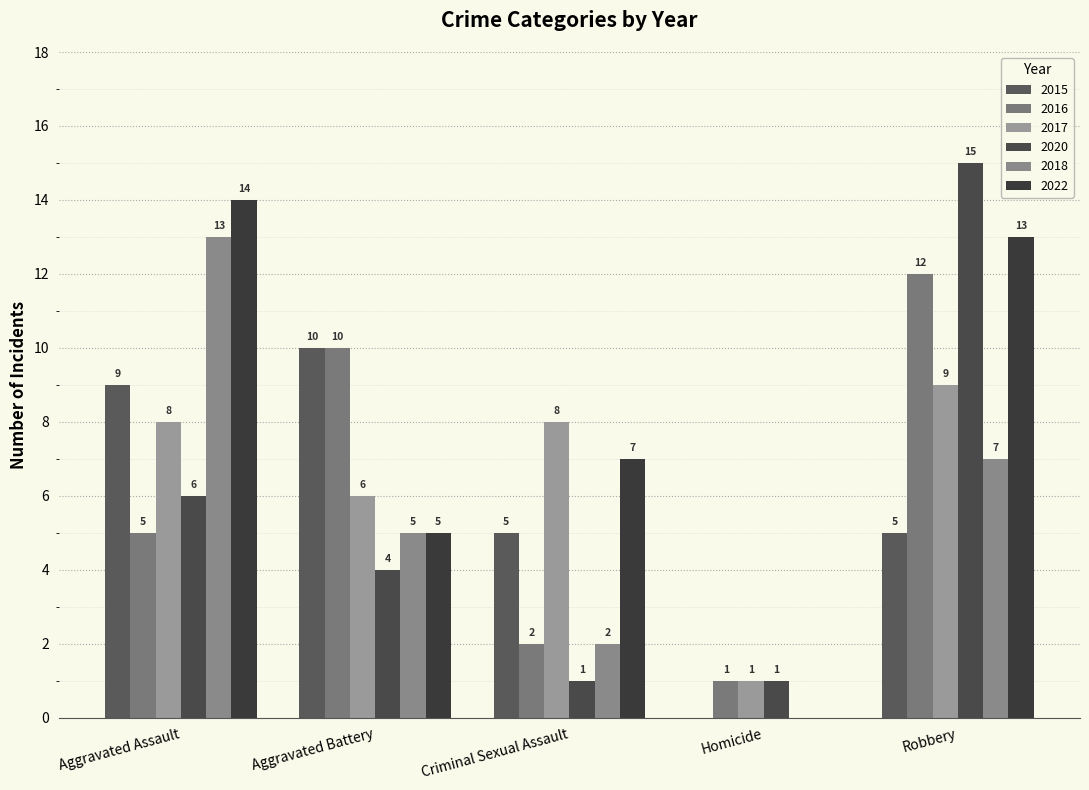

Which series changed the most between Aggravated Assault and Homicide?

2022